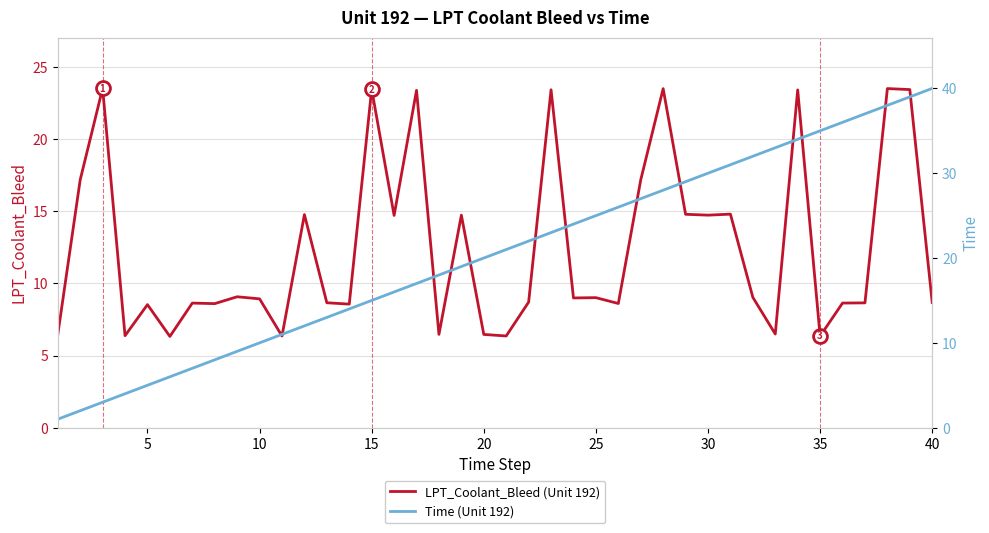

What is the minimum value shown in the chart?

1.0